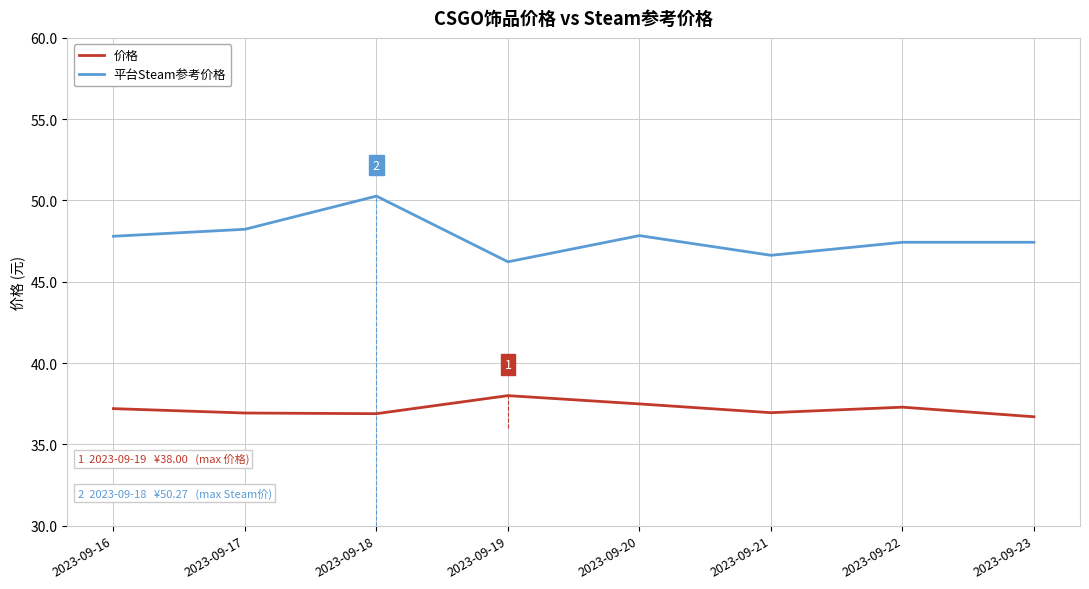

What is the minimum value for 价格?

36.7